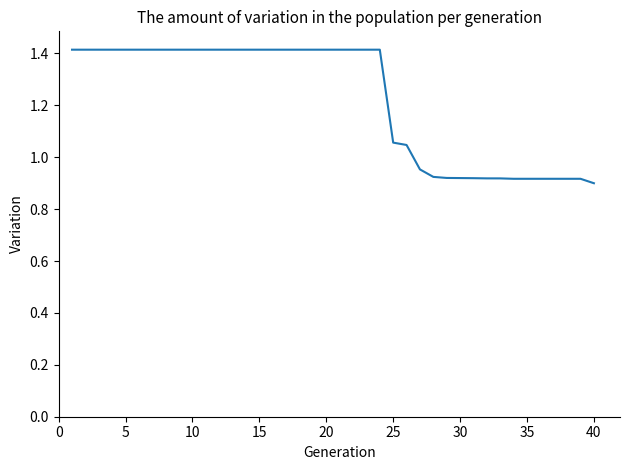

What is the greatest value displayed?

1.4